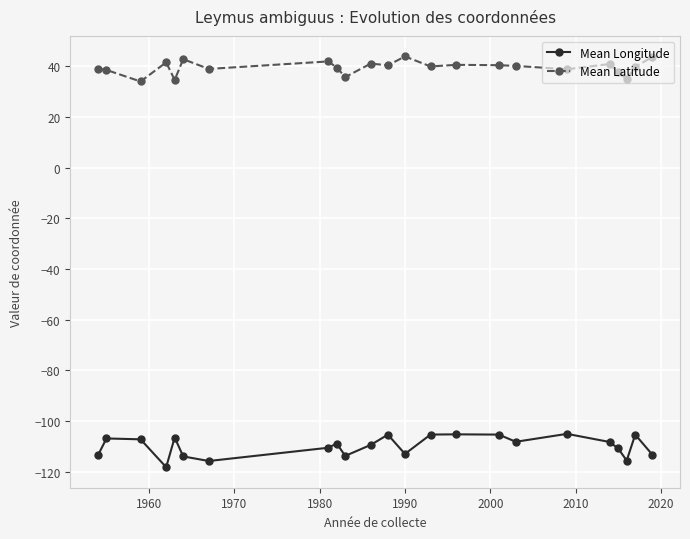

Which series has the widest spread of values?

Mean Longitude